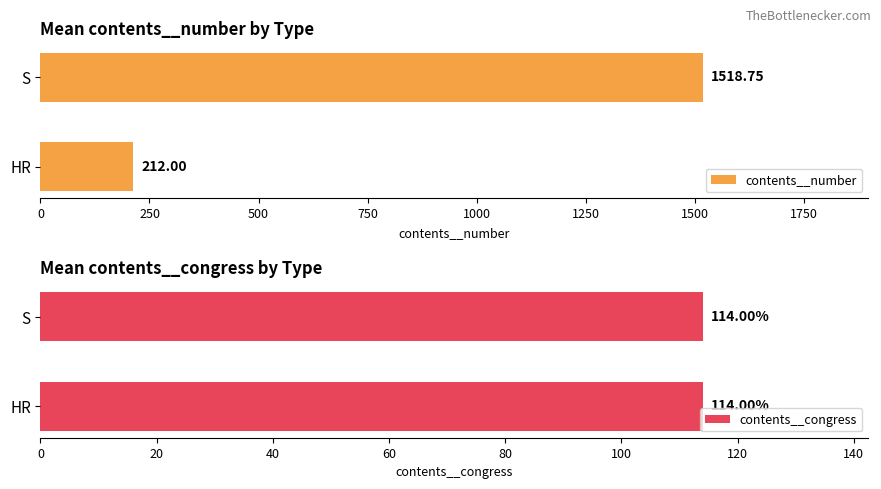

How many groups of bars are there?

2